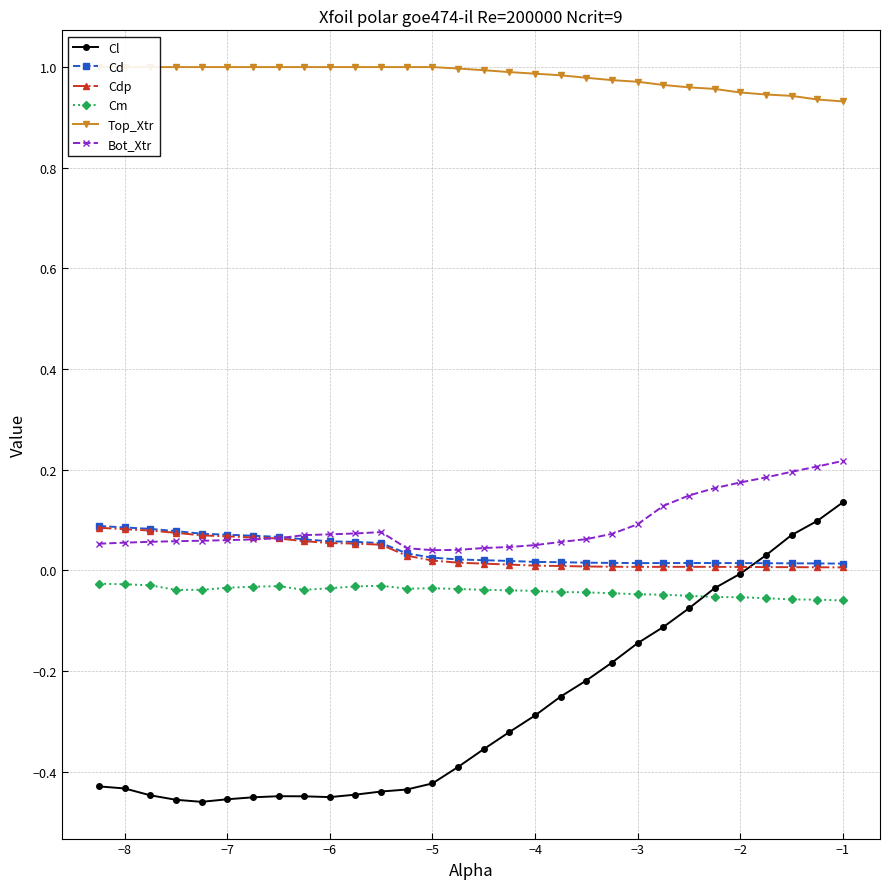

True or false: Cd and Cm cross at least once.

False